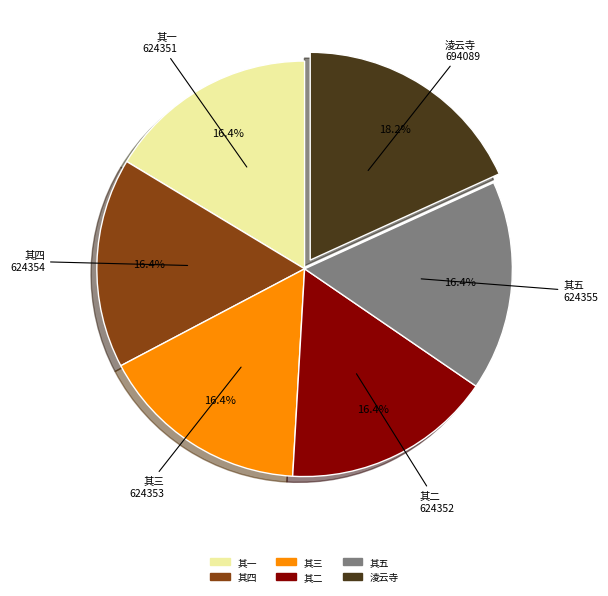

Which category has the biggest portion of the pie?

淩云寺